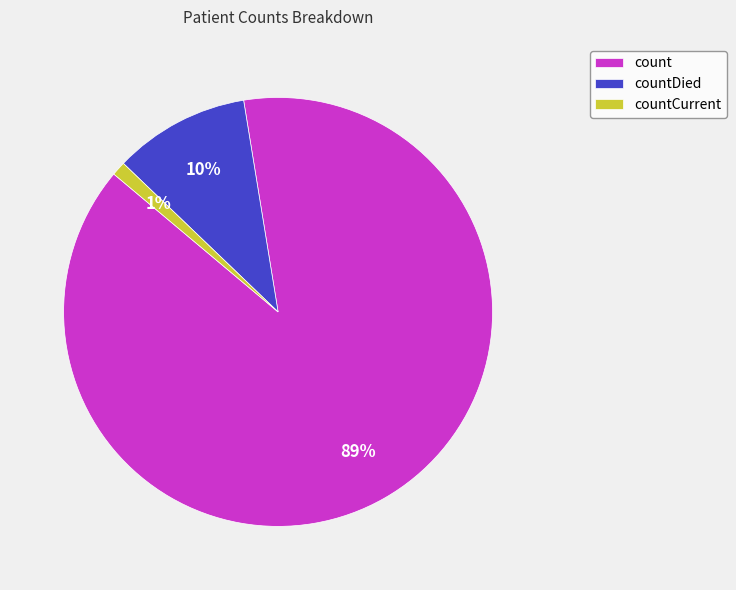

Does countDied represent more than half of the total?

No